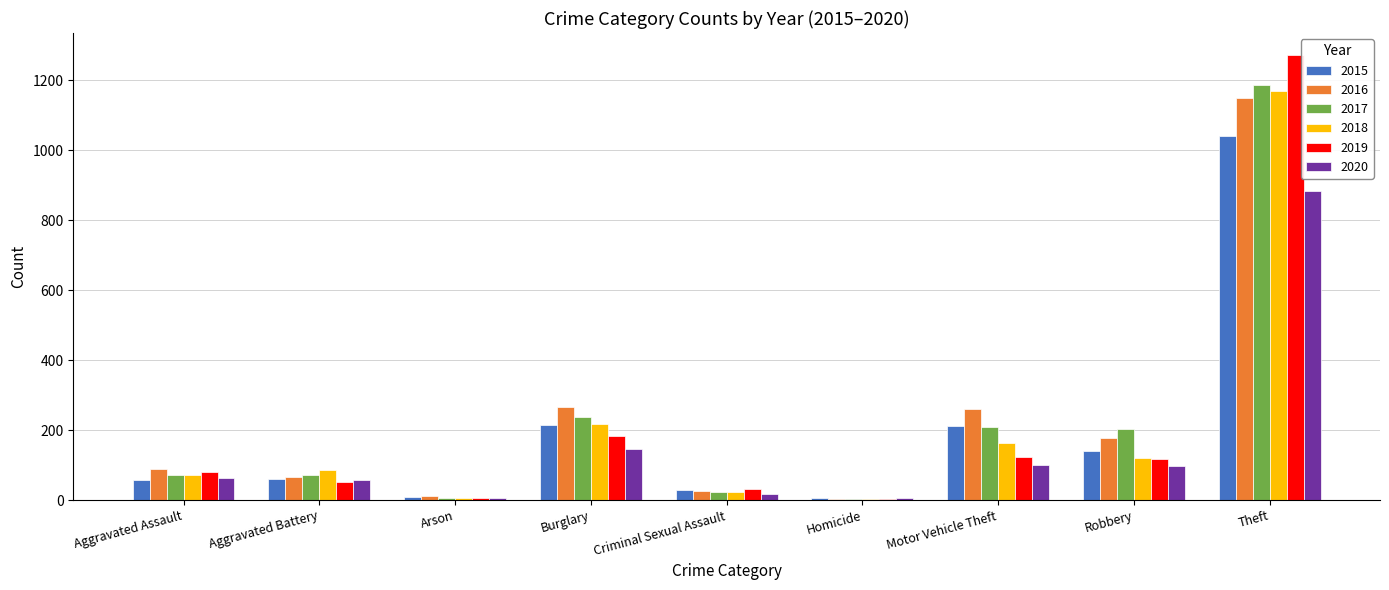

At which category is the sum across all series the highest?

Theft